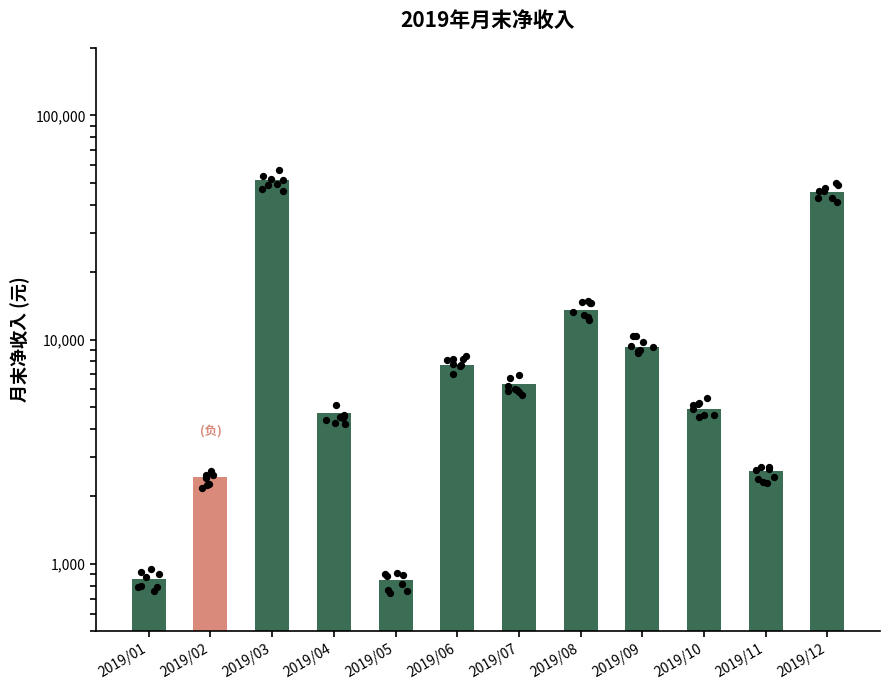

Approximately how many times larger is the value at 2019/10 compared to 2019/04?

1.0